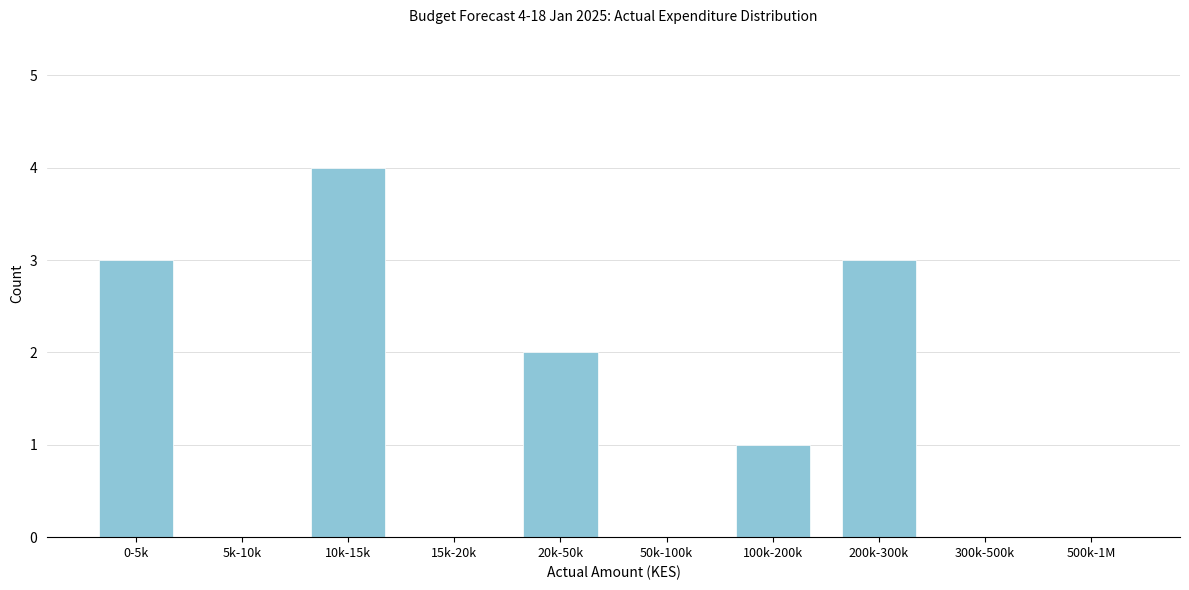

Reading right to left, what are all the values shown in this chart?

500k-1M=0	300k-500k=0	200k-300k=3	100k-200k=1	50k-100k=0	20k-50k=2	15k-20k=0	10k-15k=4	5k-10k=0	0-5k=3